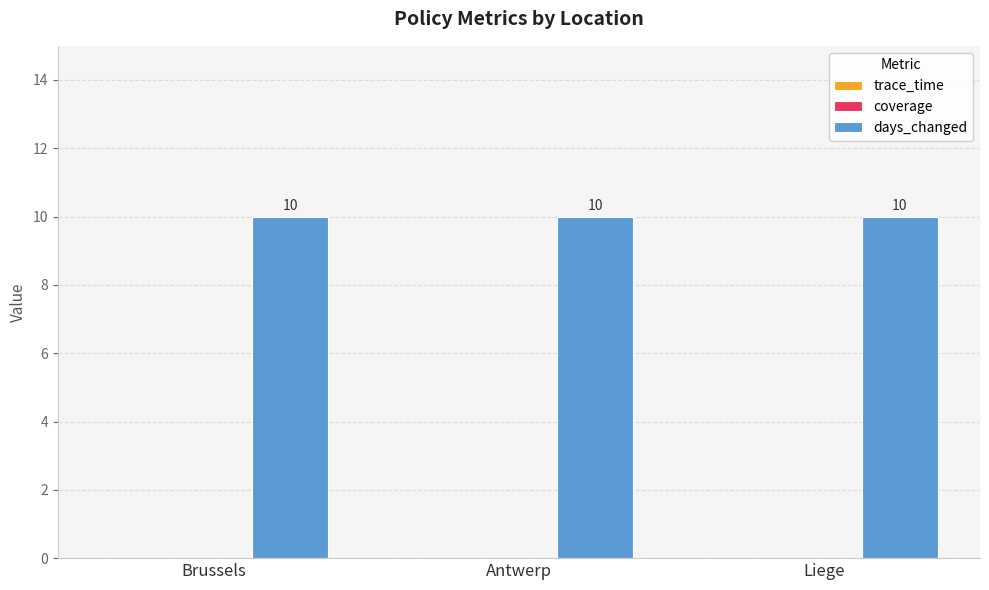

At which category does the chart reach its minimum across all series?

Brussels